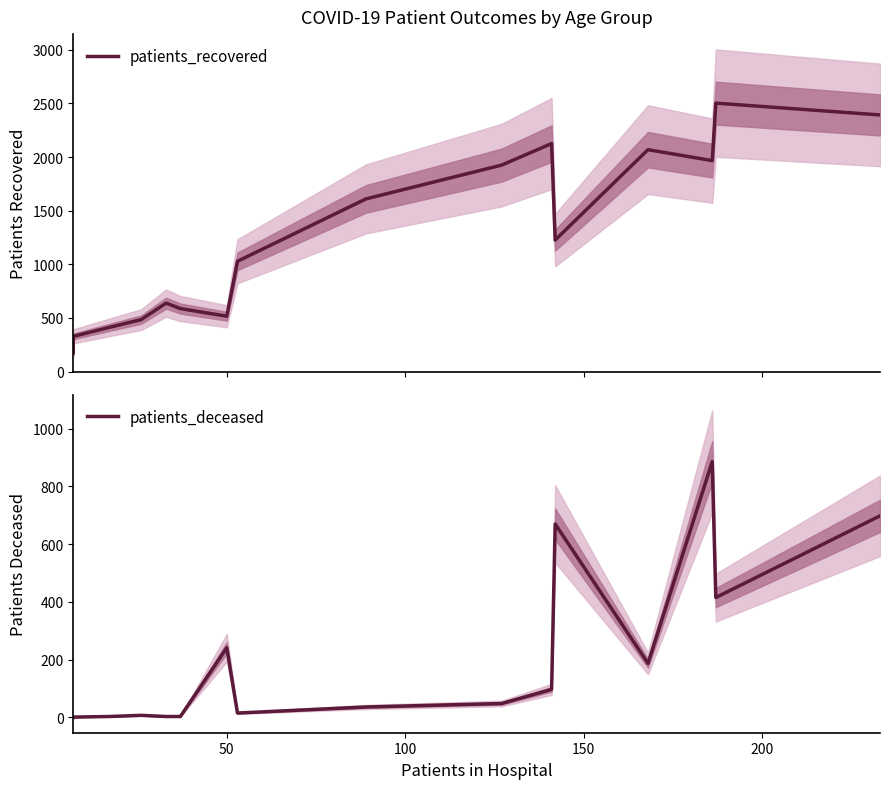

The value of patients_deceased at 250 is 4. True or false?

False